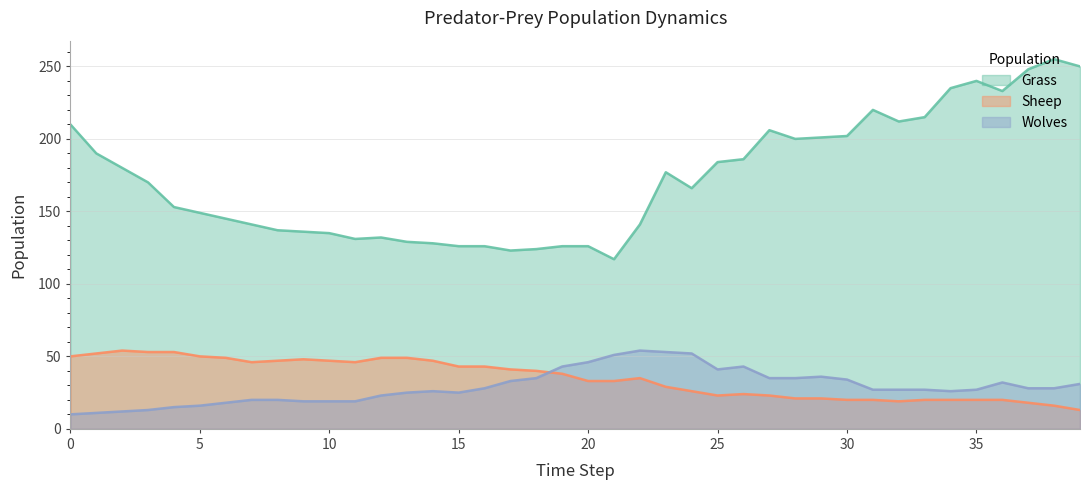

At which label does Sheep reach its peak?

2